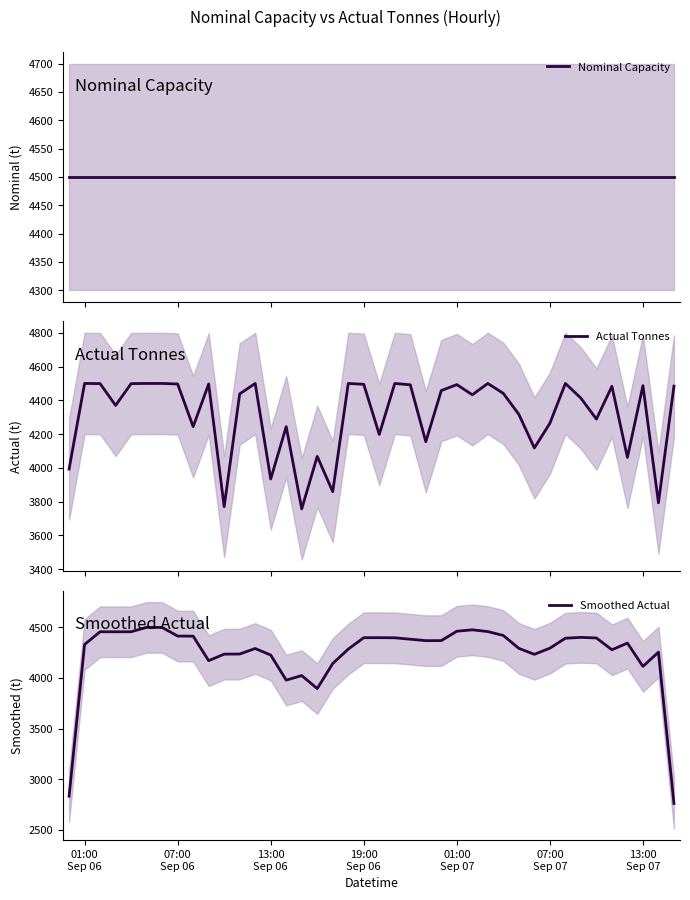

Reading left to right, extract all data points from this chart.

Nominal Capacity: 4500.0	4500.0	4500.0	4500.0	4500.0	4500.0	4500.0	4500.0	4500.0	4500.0	4500.0	4500.0	4500.0	4500.0	4500.0	4500.0	4500.0	4500.0	4500.0	4500.0	4500.0	4500.0	4500.0	4500.0	4500.0	4500.0	4500.0	4500.0	4500.0	4500.0	4500.0	4500.0	4500.0	4500.0	4500.0	4500.0	4500.0	4500.0	4500.0	4500.0
Actual Tonnes: 3993.0	4500.0	4499.0	4370.0	4499.0	4500.0	4500.0	4497.0	4244.0	4497.0	3770.0	4438.0	4500.0	3934.0	4244.0	3757.0	4068.0	3859.0	4500.0	4495.0	4198.0	4500.0	4492.0	4155.0	4458.0	4493.0	4433.0	4500.0	4441.0	4317.0	4118.0	4264.0	4500.0	4413.0	4289.0	4483.0	4062.0	4487.0	3793.0	4484.0
Smoothed Actual: 2831.0	4330.7	4456.3	4456.0	4456.3	4499.7	4499.0	4413.7	4412.7	4170.3	4235.0	4236.0	4290.7	4226.0	3978.3	4023.0	3894.7	4142.3	4284.7	4397.7	4397.7	4396.7	4382.3	4368.3	4368.7	4461.3	4475.3	4458.0	4419.3	4292.0	4233.0	4294.0	4392.3	4400.7	4395.0	4278.0	4344.0	4114.0	4254.7	2759.0